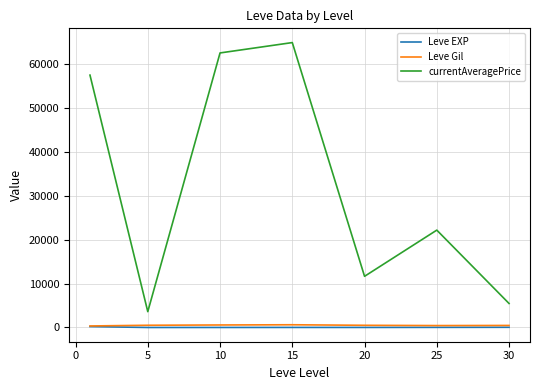

True or false: currentAveragePrice and Leve Gil cross at least once.

False